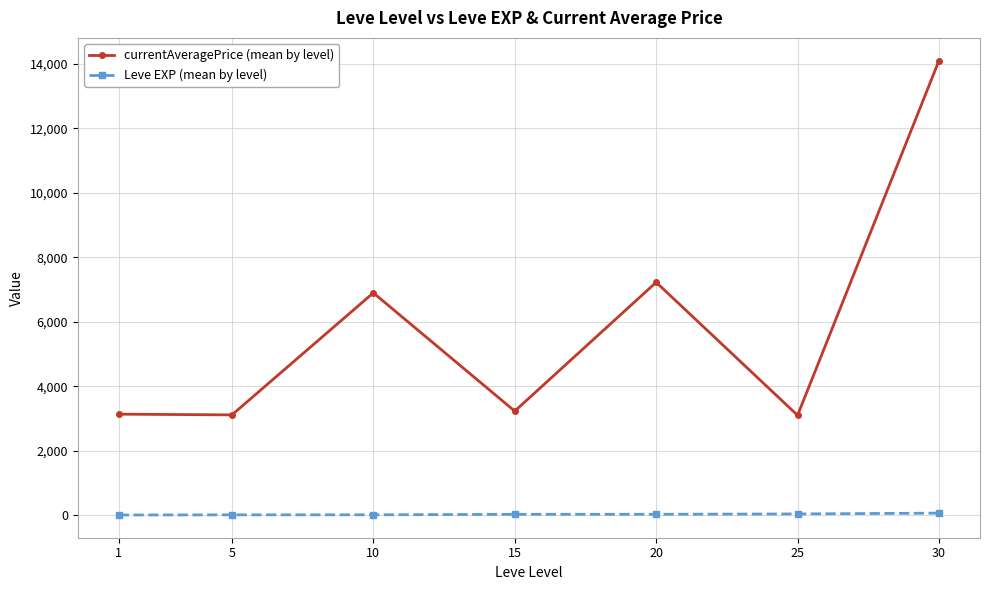

What is the average value of the currentAveragePrice (mean by level) series?

5826.9